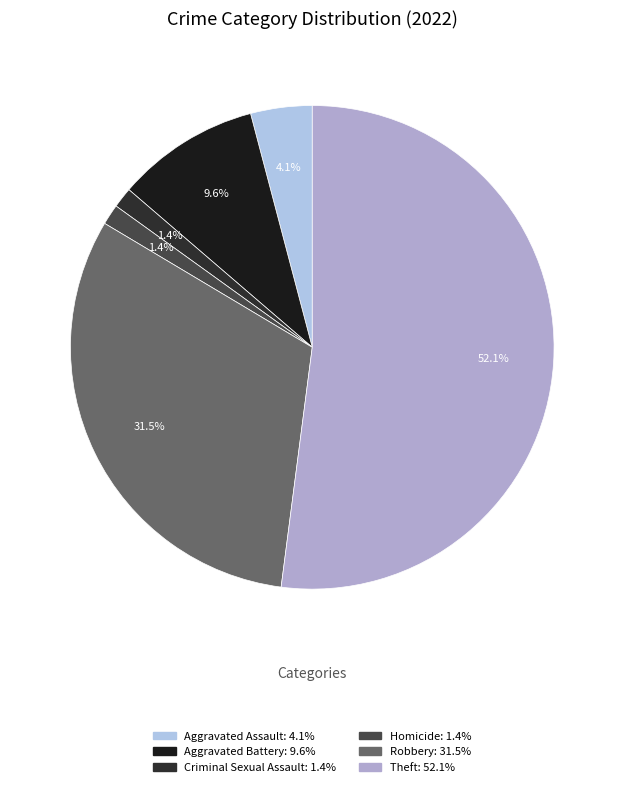

Is it true that Aggravated Assault is 4% of the pie?

True